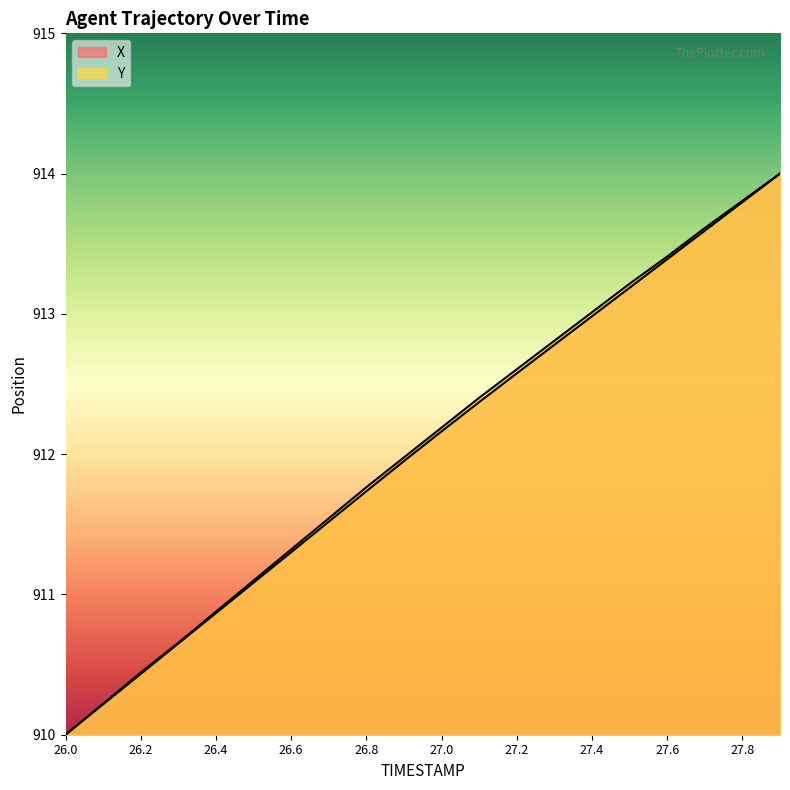

True or false: Y has more than 2 interior local peaks.

False